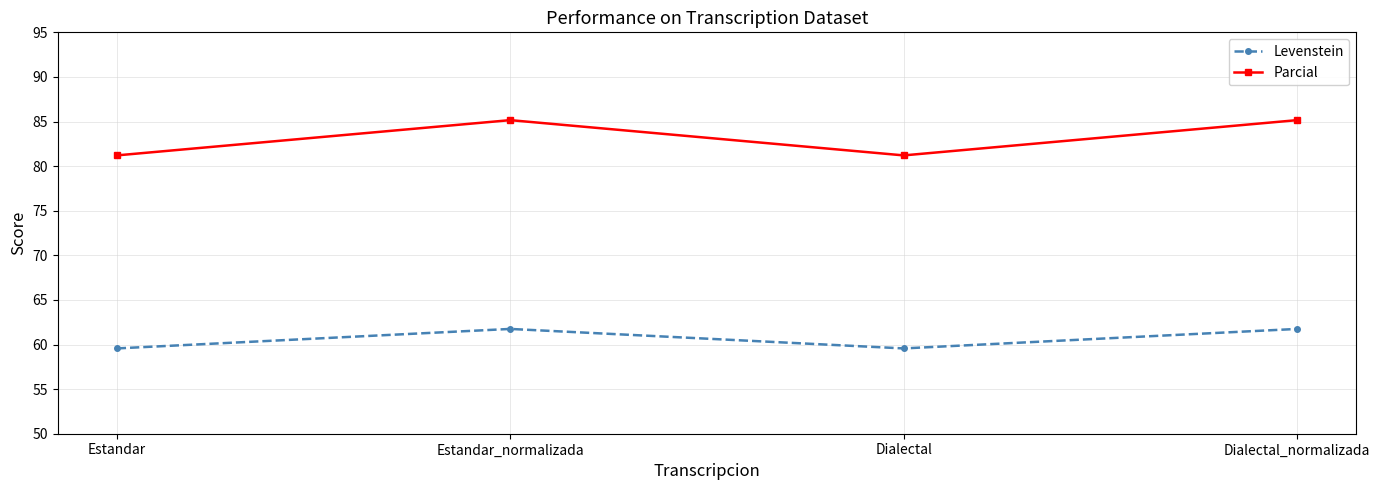

What are all the series names shown in the legend?

Levenstein, Parcial